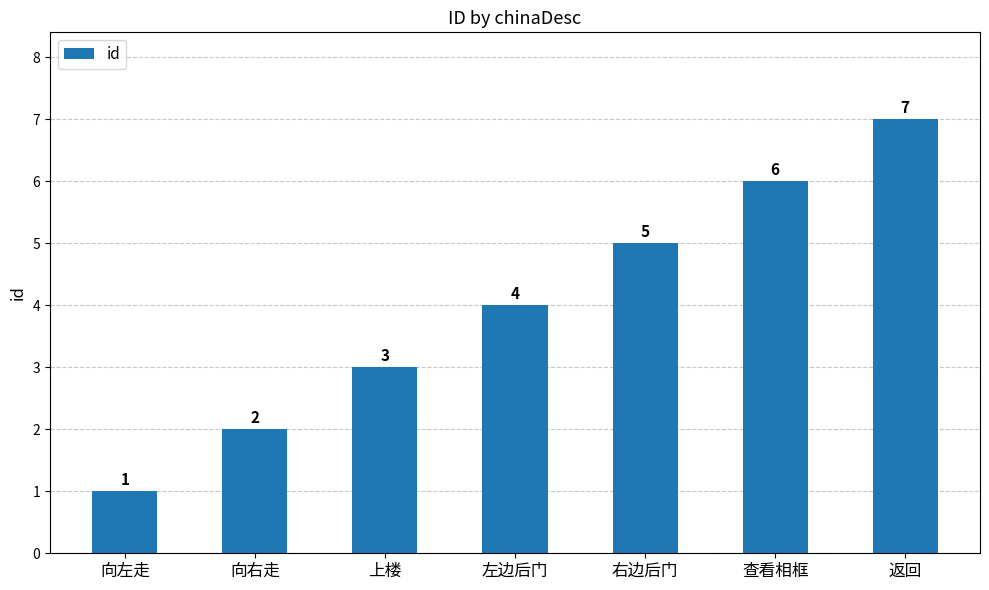

At which category does the chart reach its peak across all series?

返回